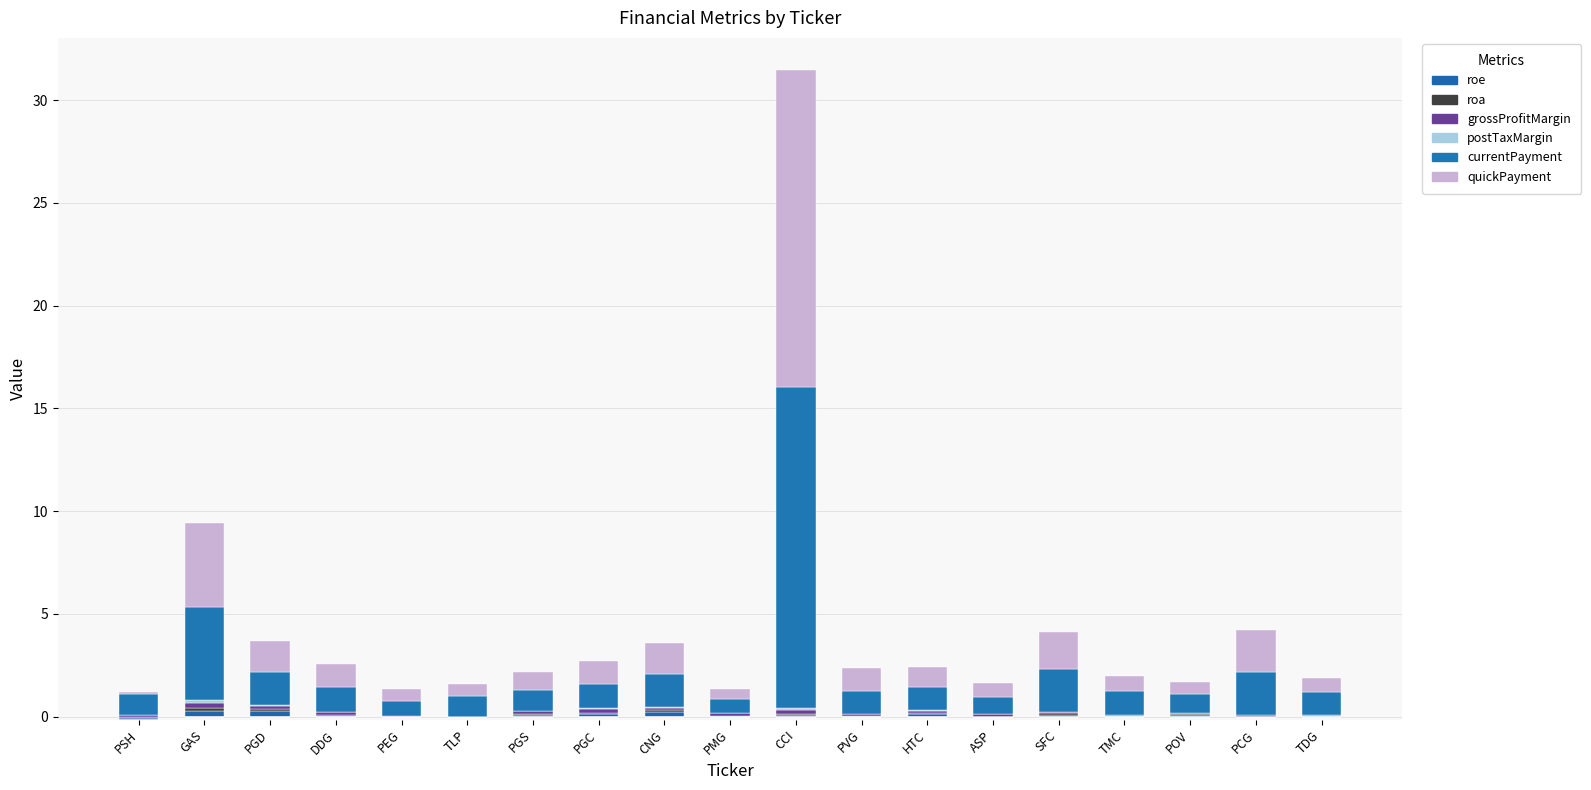

What are all the series names shown in the legend?

roe, roa, grossProfitMargin, postTaxMargin, currentPayment, quickPayment